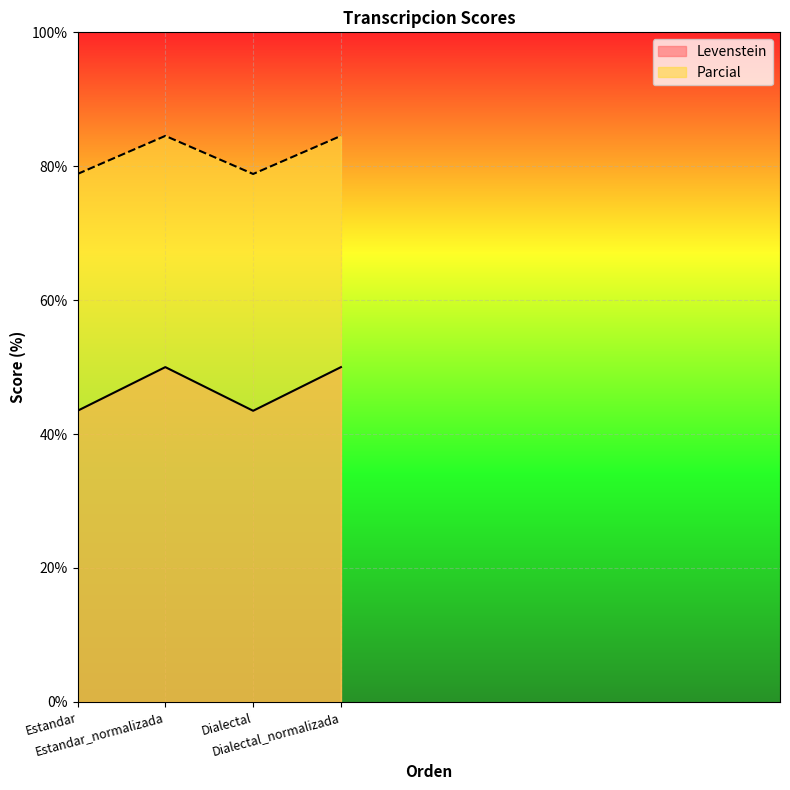

What is the sum of all Levenstein values?

187.0